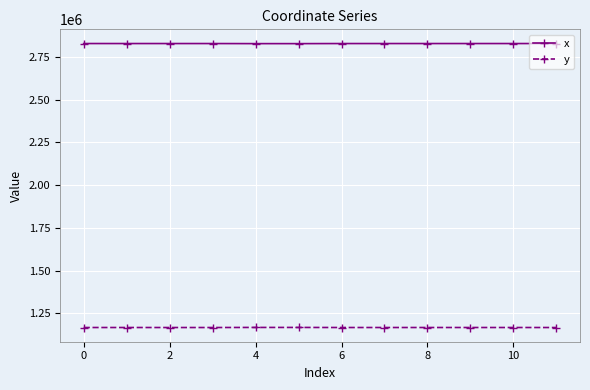

What is the maximum value shown in the chart?

2829373.4